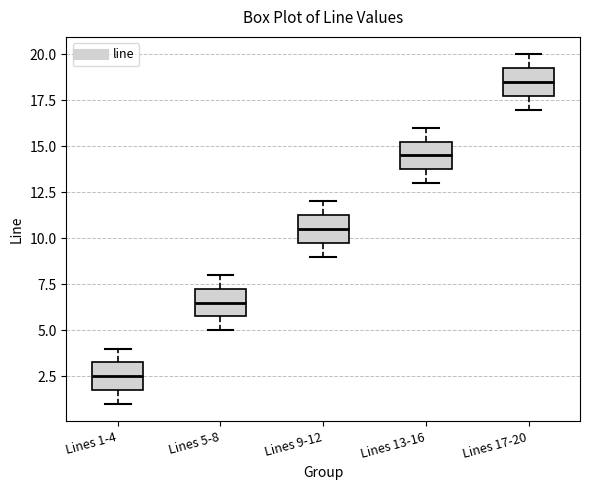

Reading left to right, transcribe this box plot: for each box, give where its median line is, the range the box spans, and where its two whiskers end, as read against the y-axis. The values are not printed on the chart, so give them approximately, as read against the axis.

Lines 1-4: median 2.5, box 2.0 to 3.5, whiskers 1.0 to 4.0
Lines 5-8: median 6.5, box 6.0 to 7.5, whiskers 5.0 to 8.0
Lines 9-12: median 10.5, box 10.0 to 11.5, whiskers 9.0 to 12.0
Lines 13-16: median 14.5, box 14.0 to 15.5, whiskers 13.0 to 16.0
Lines 17-20: median 18.5, box 18.0 to 19.5, whiskers 17.0 to 20.0